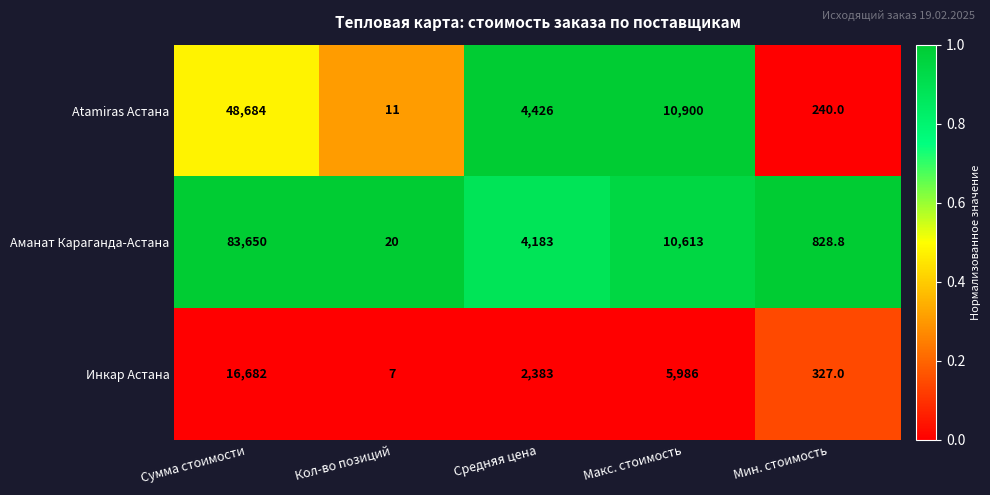

What is the difference between the highest and lowest values at Мин. стоимость?

588.8